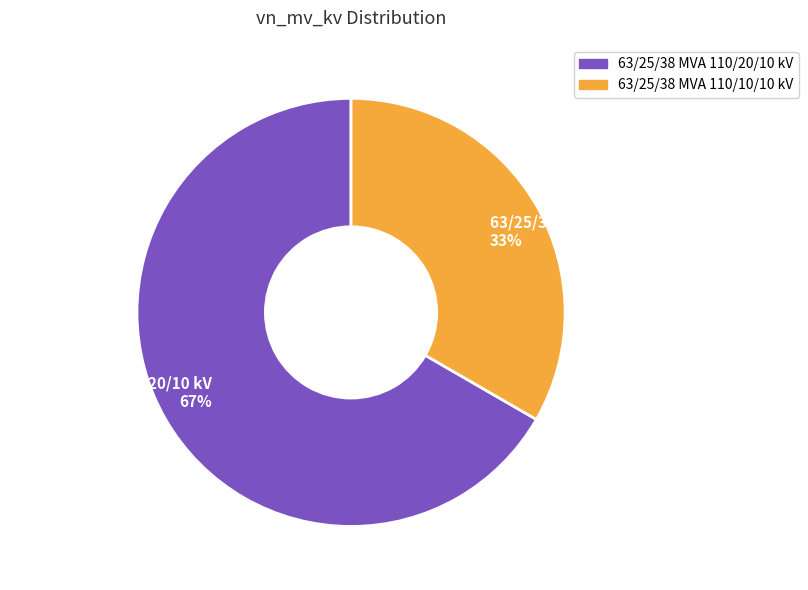

Is it true that 63/25/38 MVA 110/20/10 kV is 67% of the pie?

True